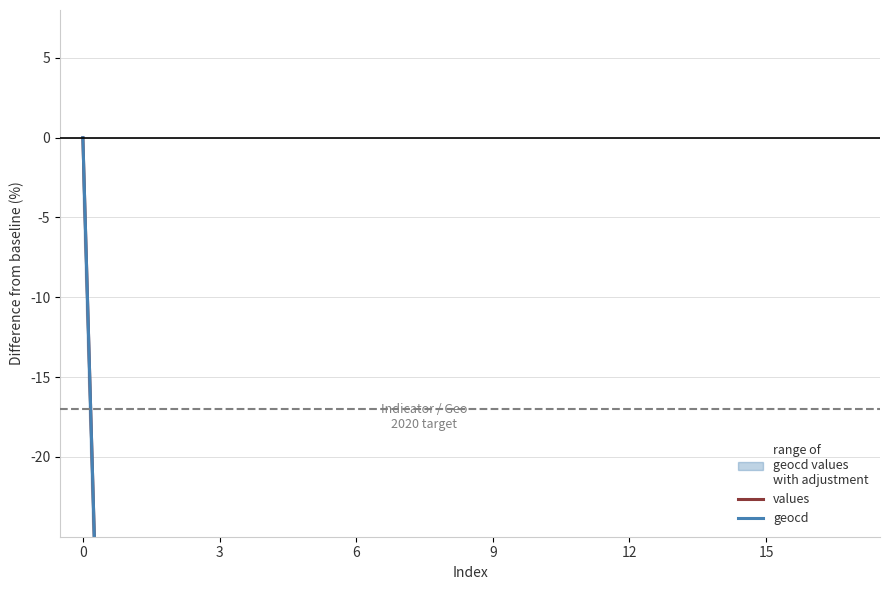

Reading left to right, list all the values displayed in this chart.

values: 0.0	-99.3	-100.0	-99.2	-99.6	-99.5	-99.6	-99.4	-99.3	-99.5	-99.2	-99.5	-99.1	-99.3	-99.1	-99.2
geocd: 0.0	-99.3	-100.0	-99.2	-99.6	-99.5	-99.6	-99.4	-99.3	-99.5	-99.2	-99.5	-99.1	-99.3	-99.1	-99.1